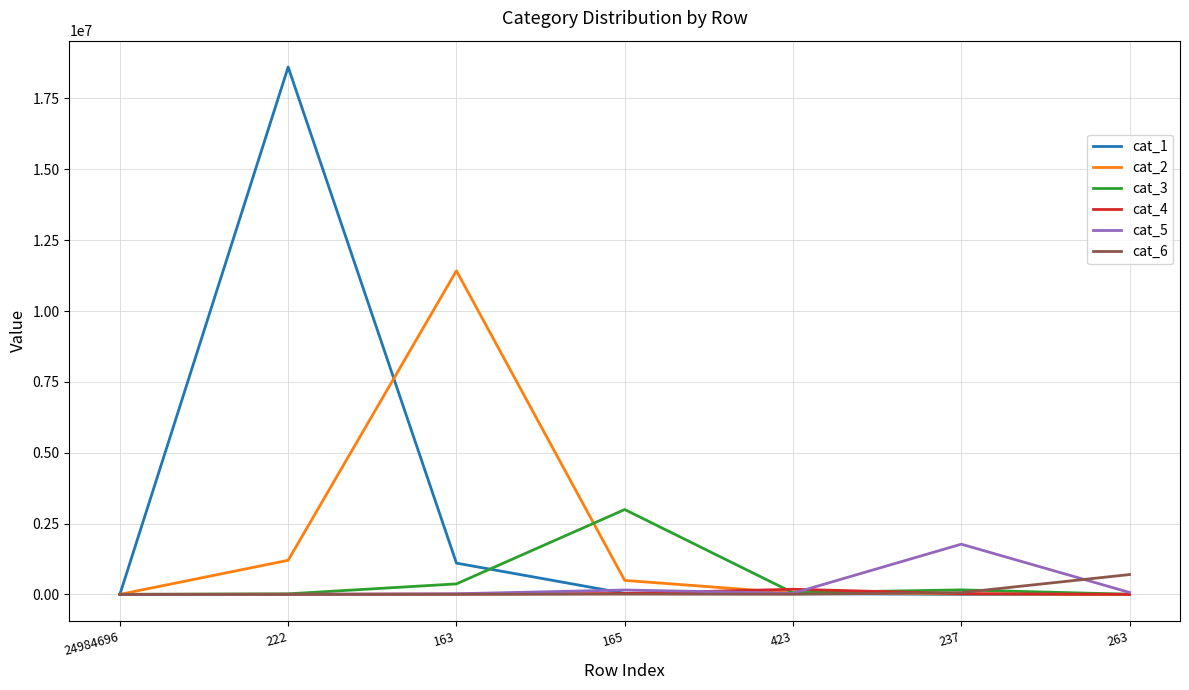

How many lines are shown in the chart?

6